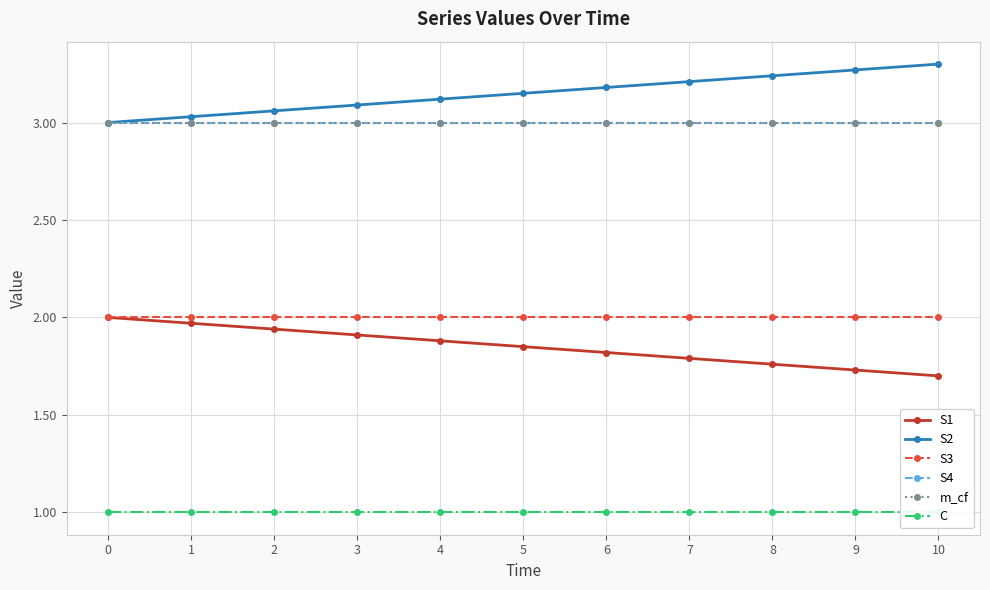

Reading left to right, transcribe all the data shown in this chart.

S1: 2.0	2.0	1.9	1.9	1.9	1.9	1.8	1.8	1.8	1.7	1.7
S2: 3.0	3.0	3.1	3.1	3.1	3.1	3.2	3.2	3.2	3.3	3.3
S3: 2.0	2.0	2.0	2.0	2.0	2.0	2.0	2.0	2.0	2.0	2.0
S4: 3.0	3.0	3.0	3.0	3.0	3.0	3.0	3.0	3.0	3.0	3.0
m_cf: 3.0	3.0	3.0	3.0	3.0	3.0	3.0	3.0	3.0	3.0	3.0
C: 1.0	1.0	1.0	1.0	1.0	1.0	1.0	1.0	1.0	1.0	1.0